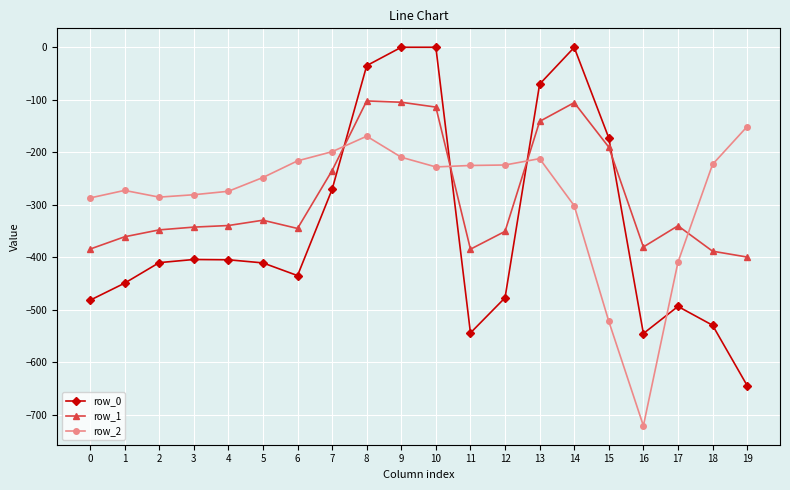

How many times do row_2 and row_0 cross each other?

4